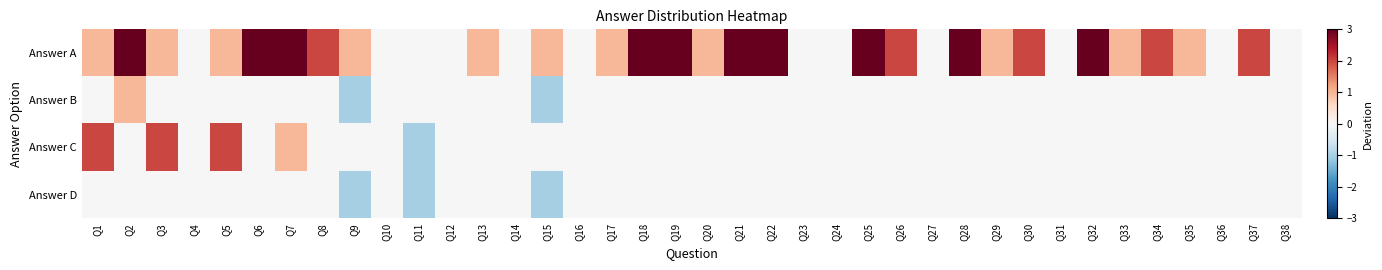

Which series has the largest total across all categories?

Answer A